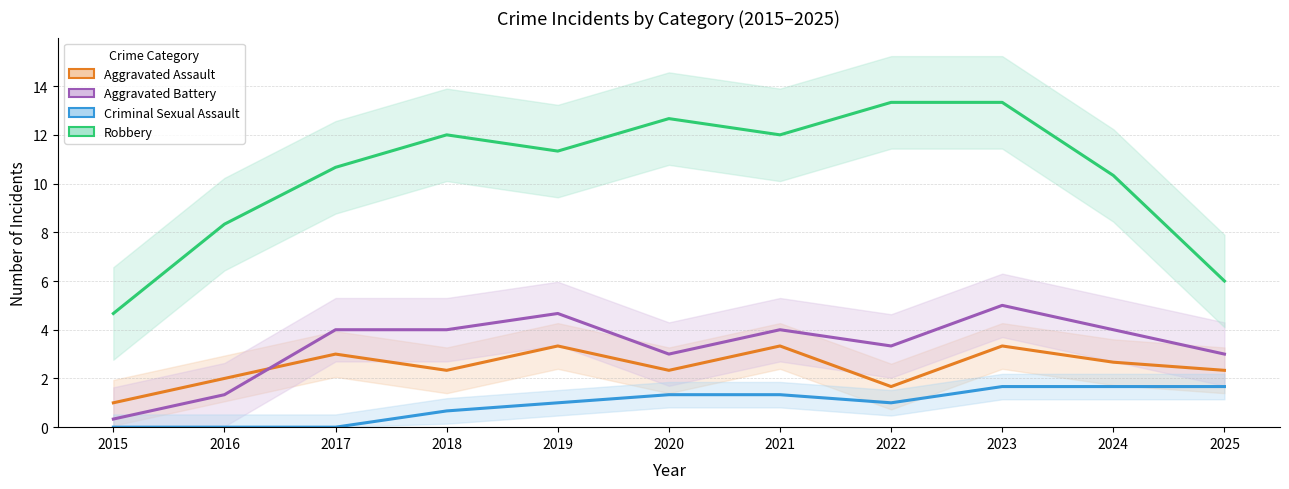

Is this an area chart (filled region under the line)?

No